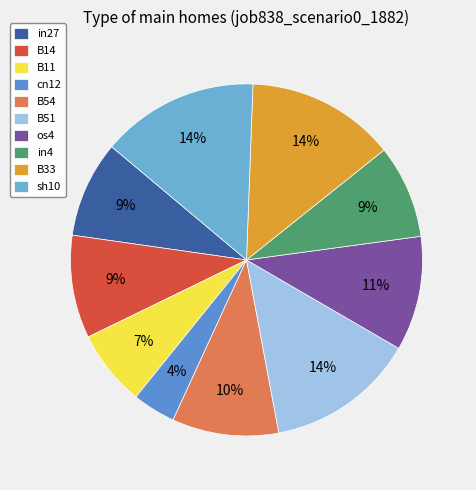

To the nearest percent, what portion does os4 represent?

11%